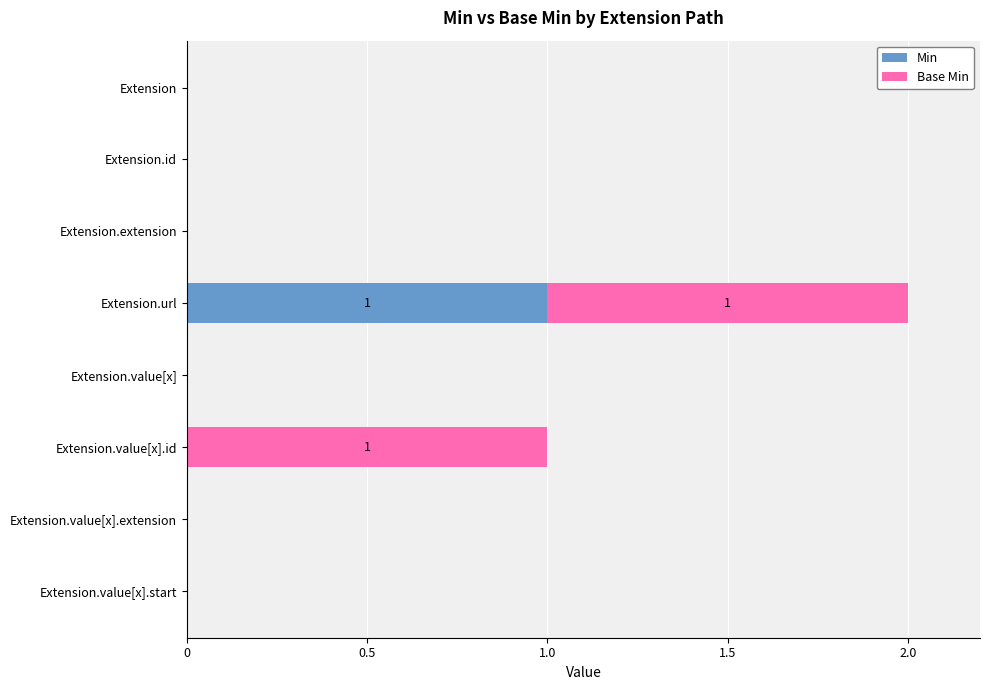

Is it true that Min equals -1 at Extension.value[x].extension?

False